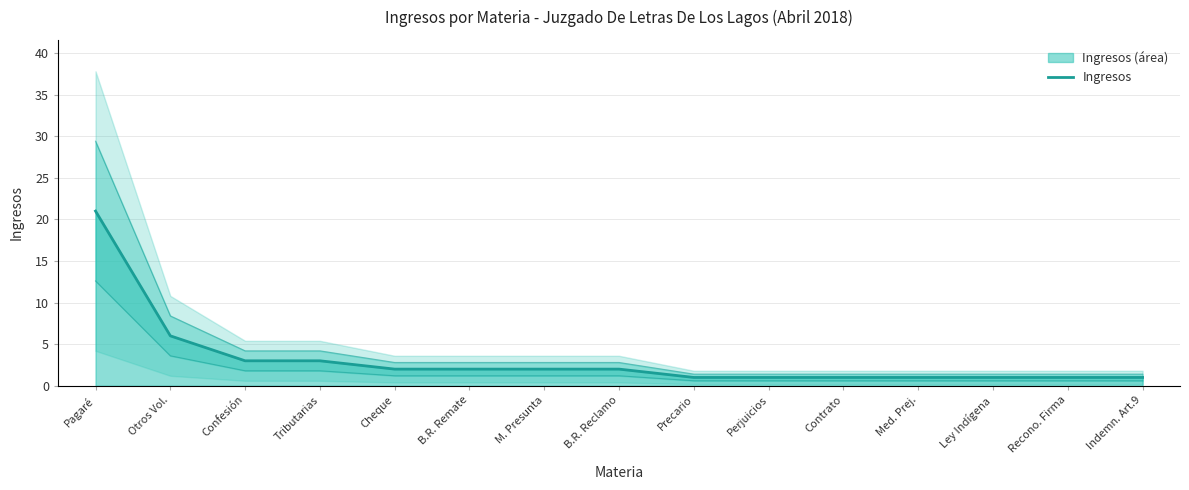

Reading left to right, transcribe all the data shown in this chart.

21	6	3	3	2	2	2	2	1	1	1	1	1	1	1